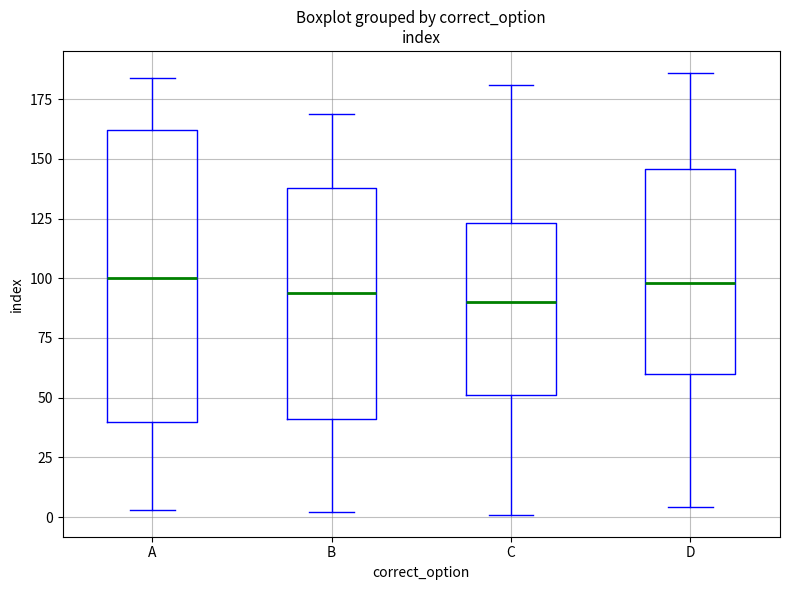

Where is the lower edge of the box for B on the y-axis? The values are not printed on the chart, so give them approximately, as read against the axis.

40